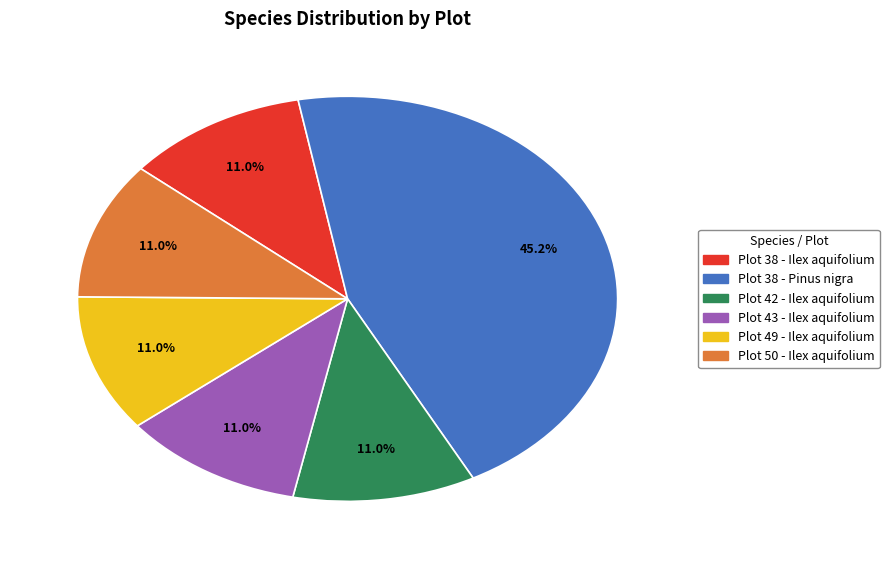

To the nearest percent, what percentage of the pie is Plot 50 - Ilex aquifolium?

11%